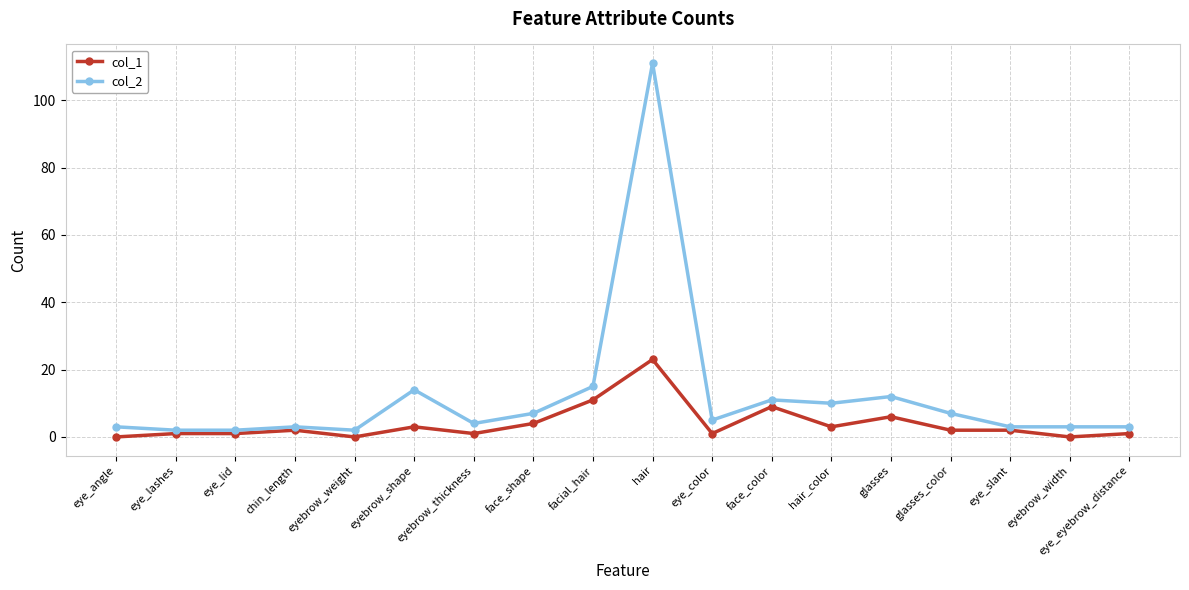

What are all the series names shown in the legend?

col_1, col_2